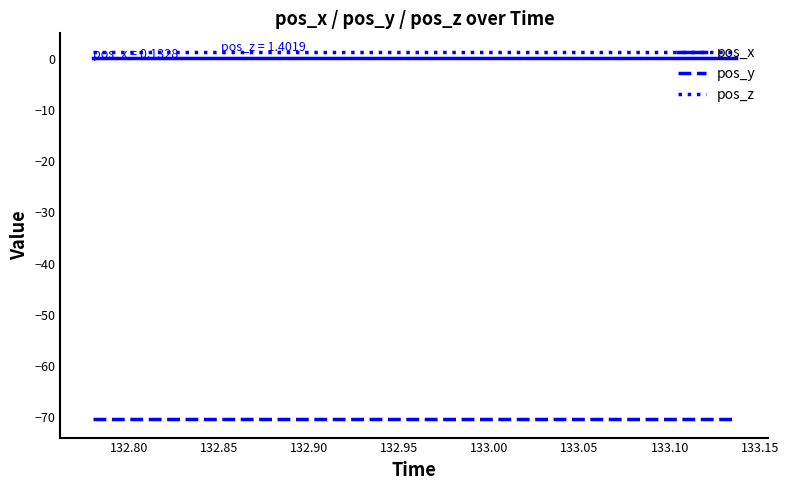

What is the spread (max minus min) of values at 133.00?

71.8